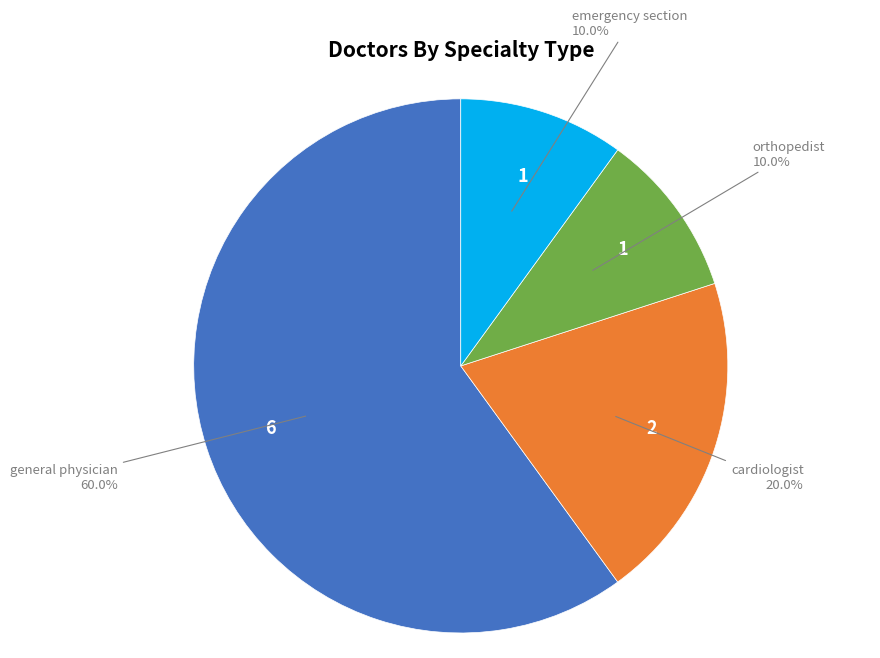

Which slice is the largest?

general physician